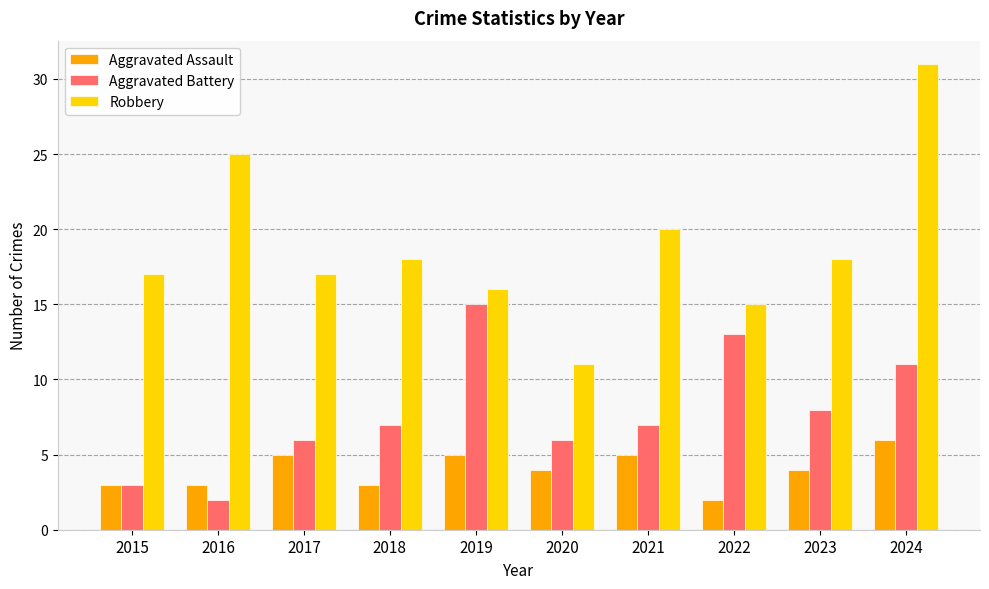

Rank the series at 2024 from lowest to highest value.

Aggravated Assault, Aggravated Battery, Robbery